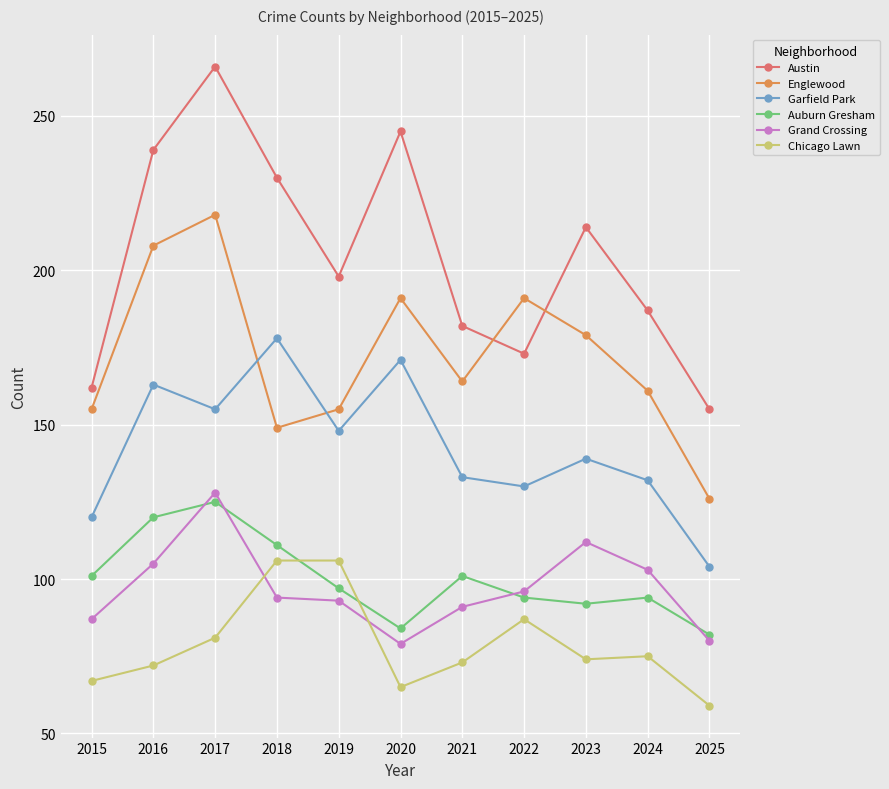

How many interior local peaks does the Austin series have?

3